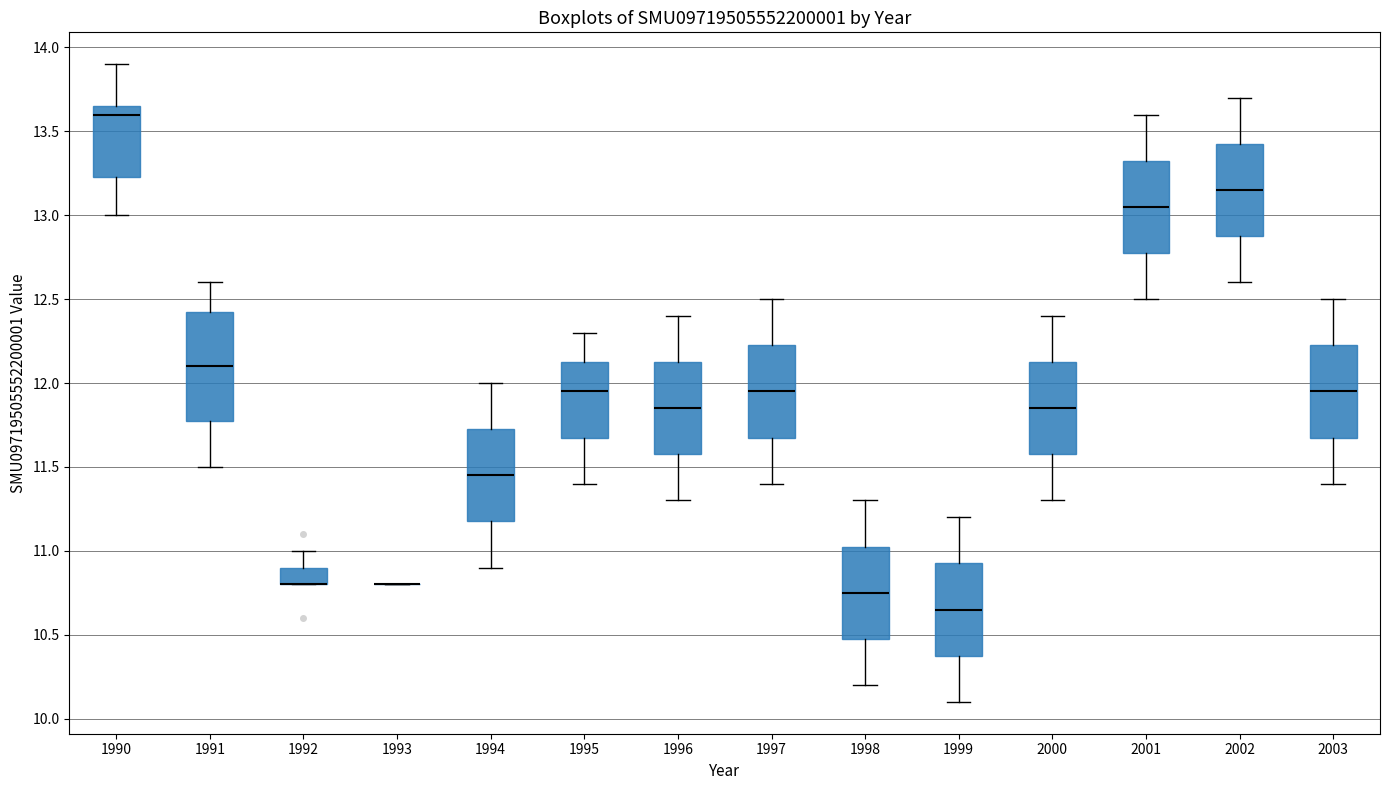

Where does the upper whisker of the box at x = 1997 end on the y-axis? The values are not printed on the chart, so give them approximately, as read against the axis.

12.50